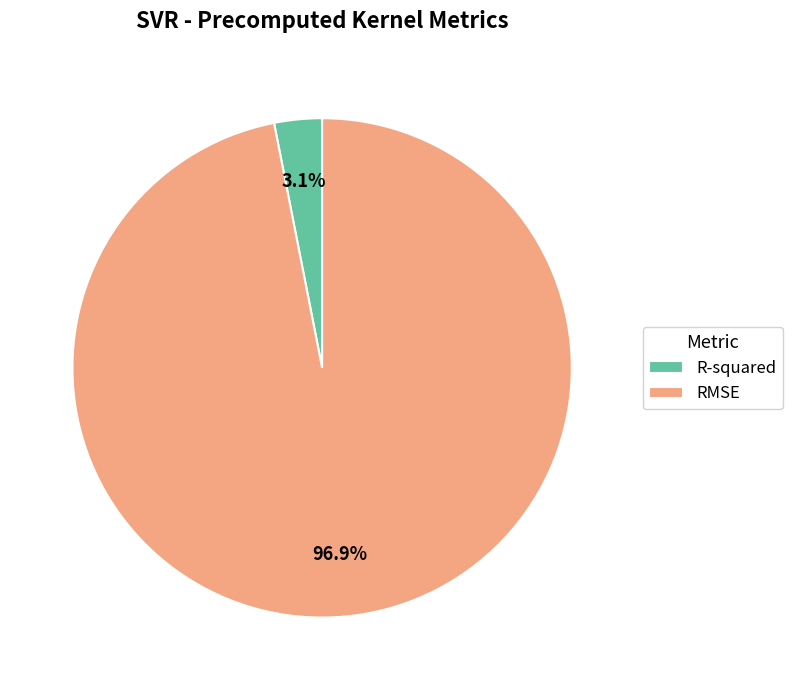

How much of the chart is everything except RMSE?

3.1%